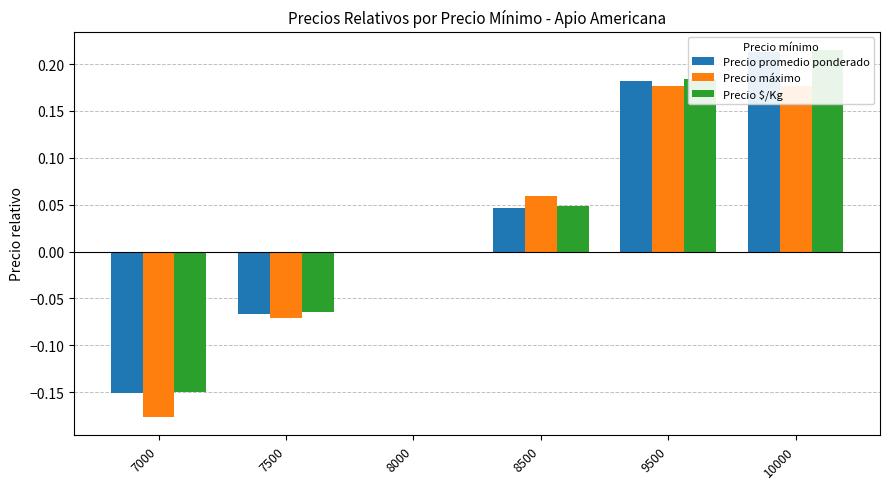

Where is Precio máximo nearest to the value 0?

8000